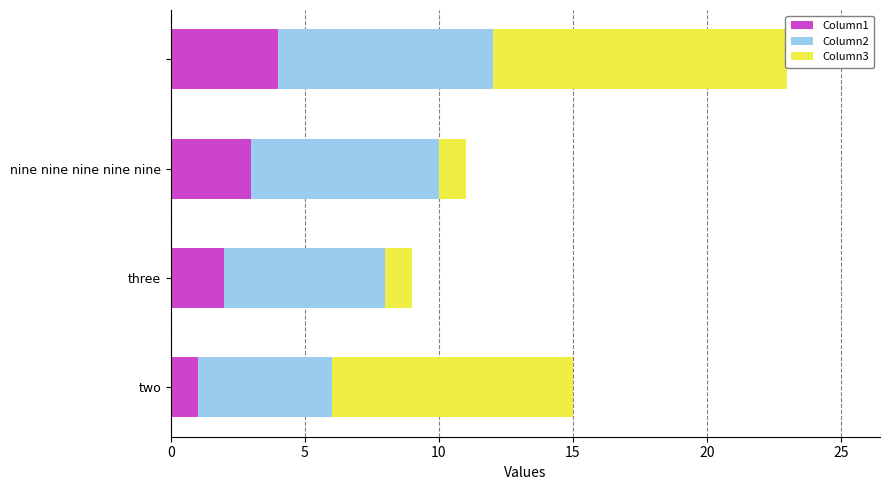

Which series has the largest total across all categories?

Column2